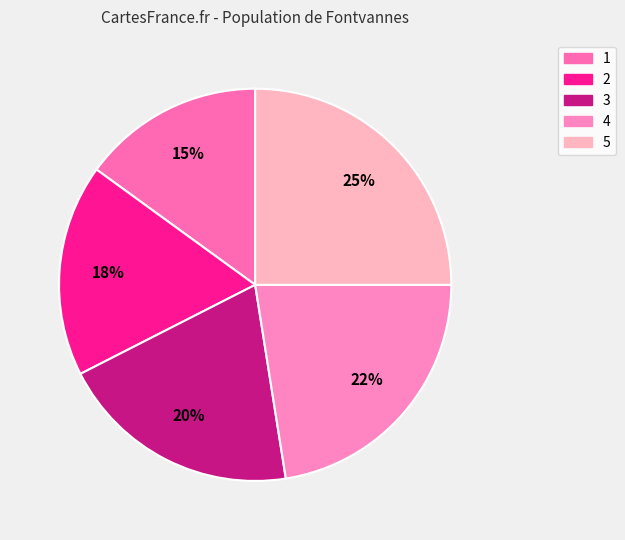

True or false: 2 accounts for 32% of the total.

False